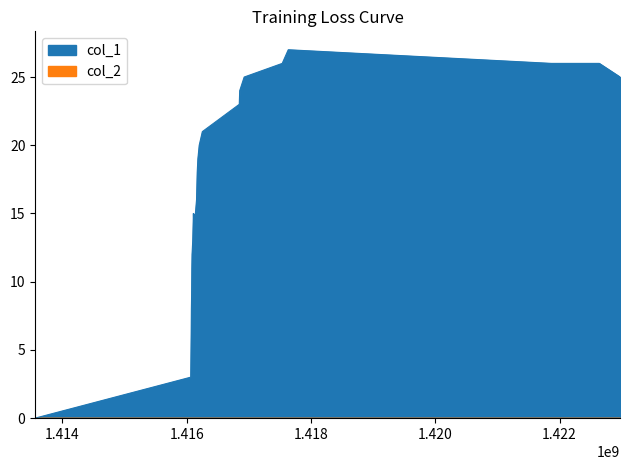

What is the difference between the maximum and minimum values in the col_1 series?

27